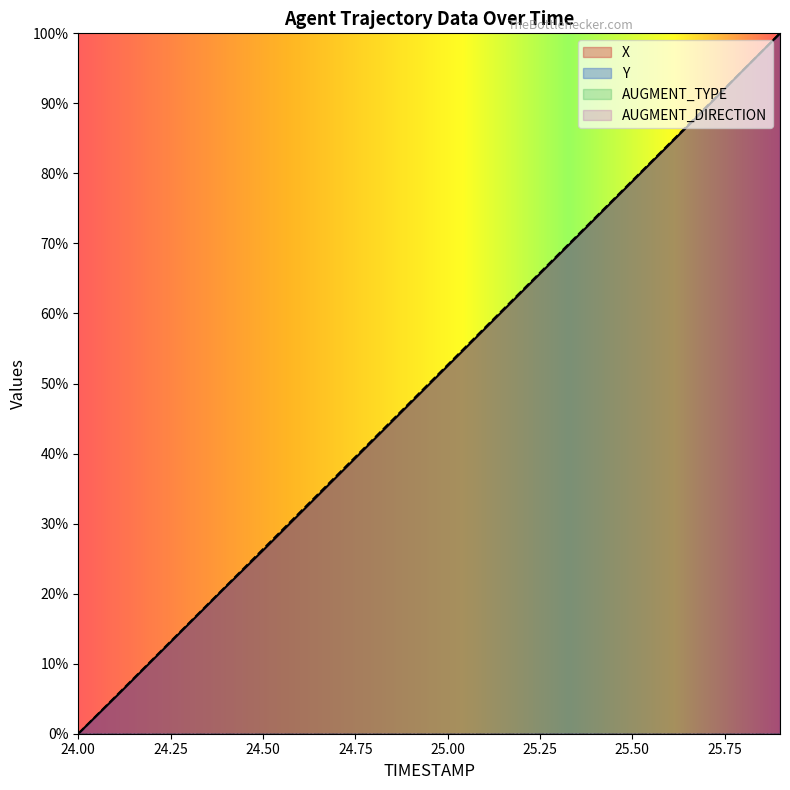

What is the difference between the highest and lowest values at 24.1?

0.1